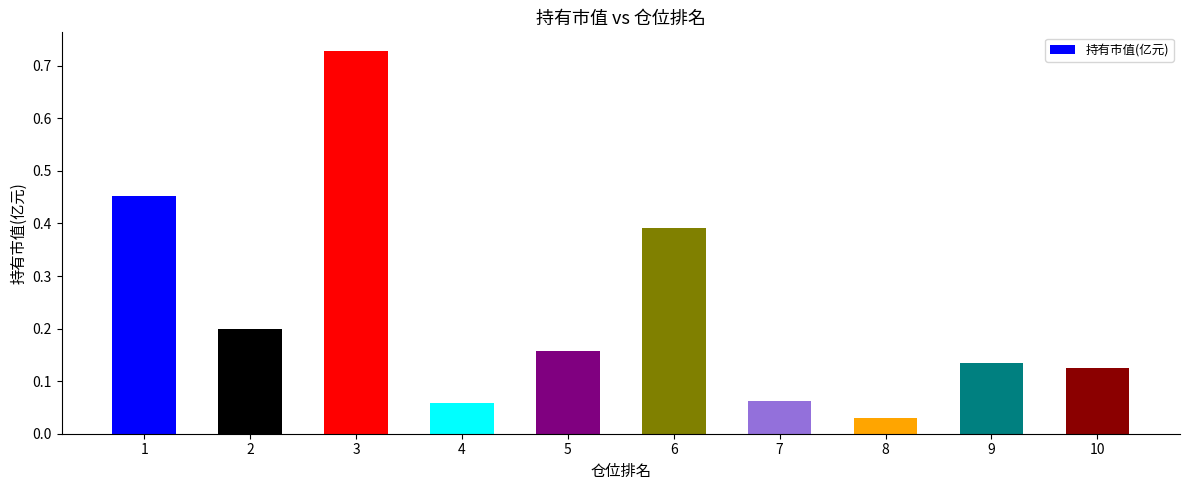

What is the sum of the values at 9 and 2?

0.3